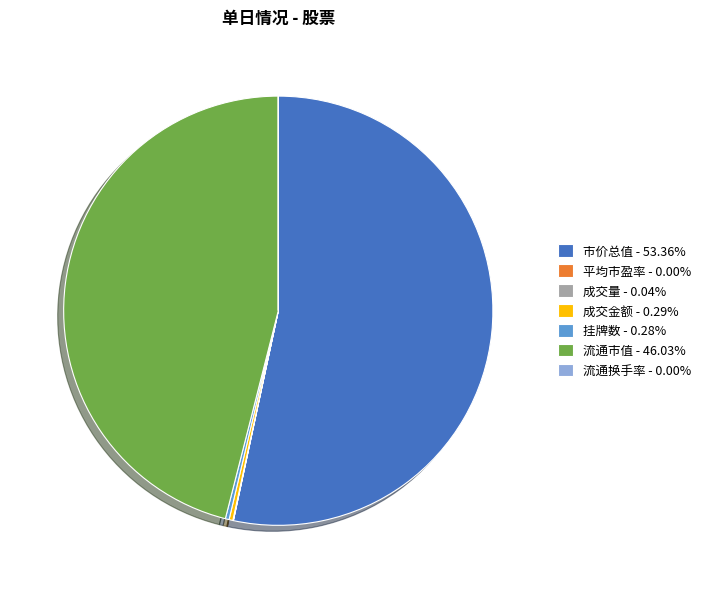

Does 市价总值 - 53.36% account for over 50% of the chart?

Yes